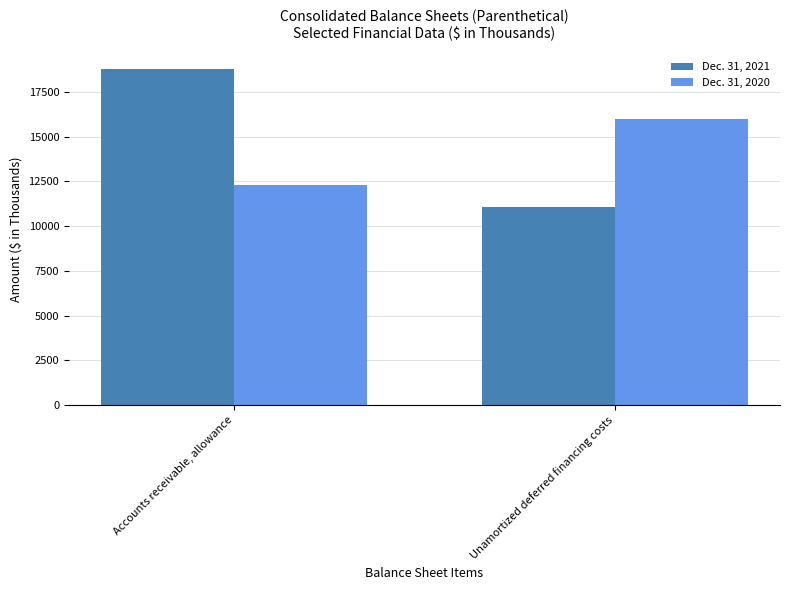

What is the sum of all Dec. 31, 2020 values?

28238